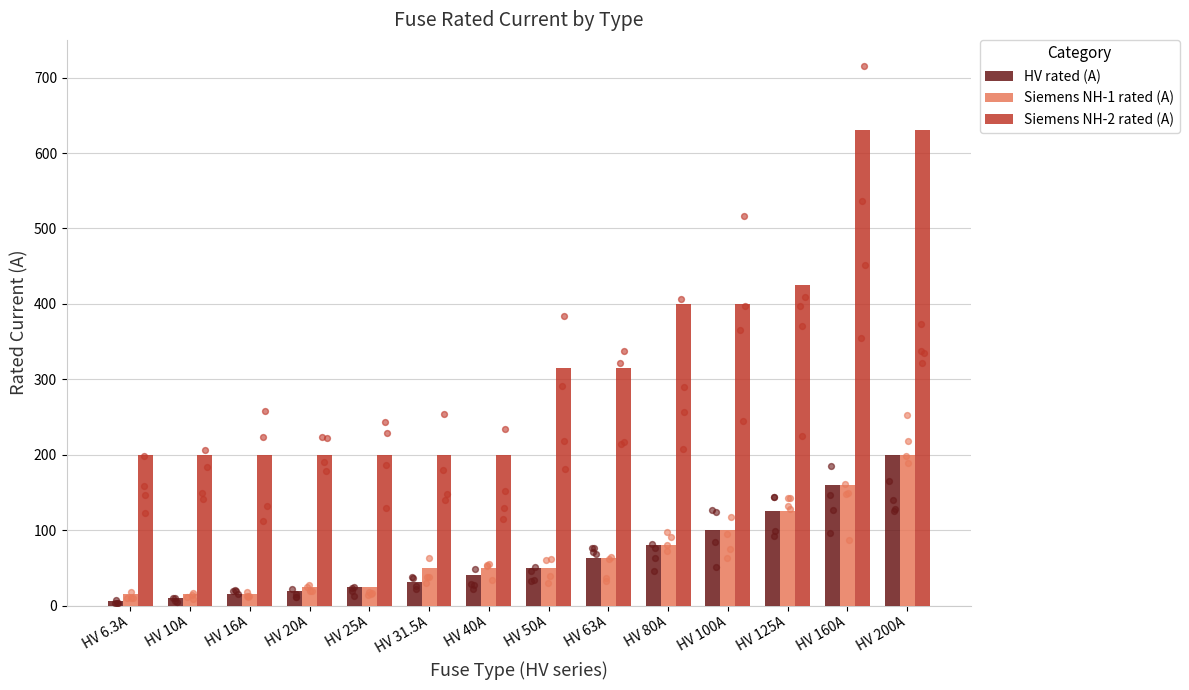

Is the value of HV rated (A) at HV 16A greater than the value of Siemens NH-1 rated (A) at HV 16A?

No